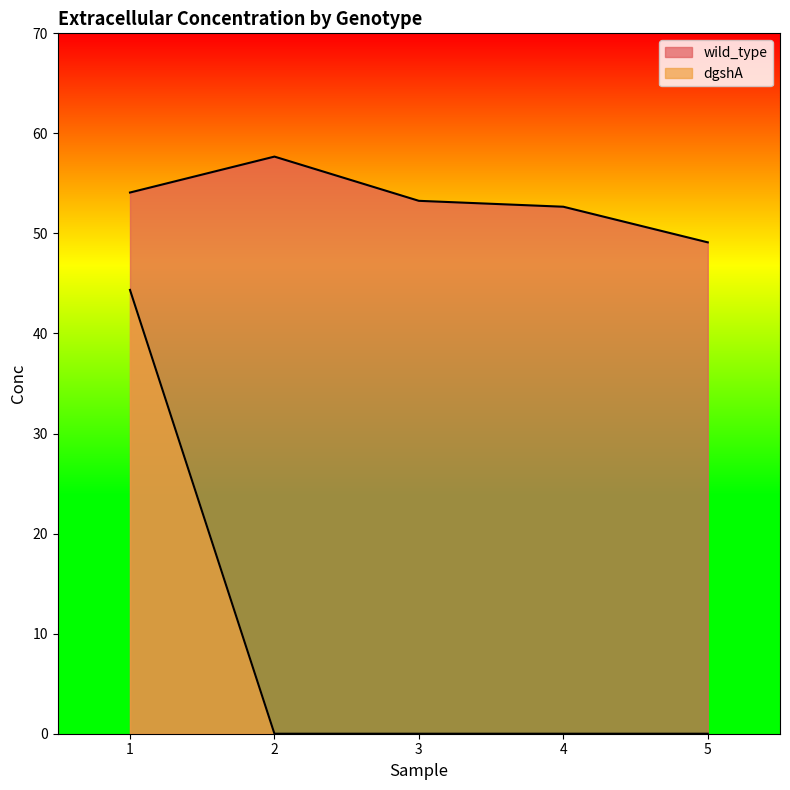

At how many categories does at least one series exceed 11?

5